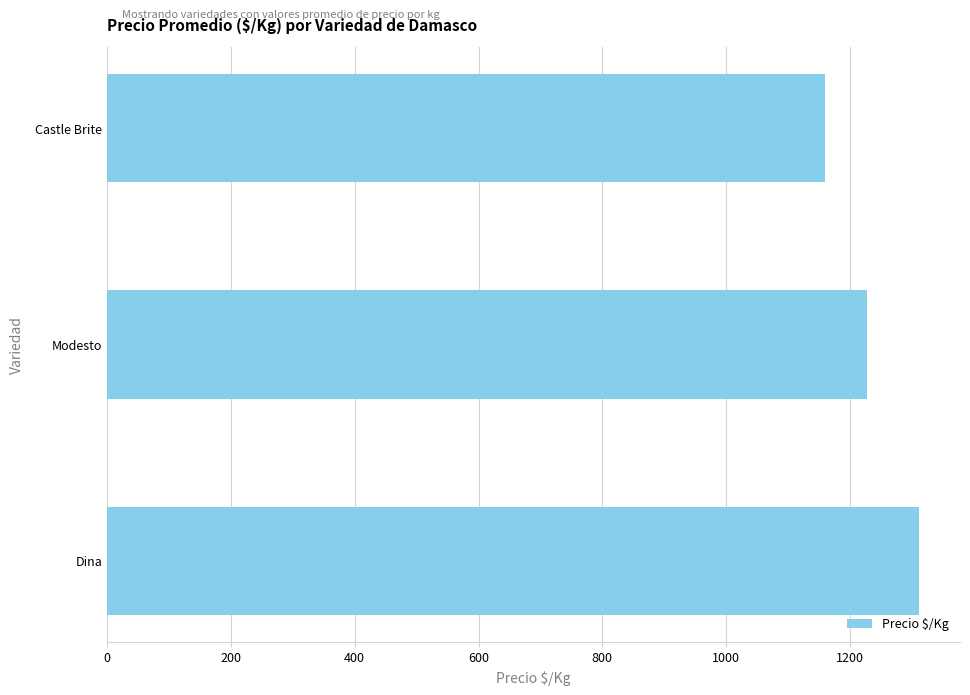

What is the change in value from Modesto to Castle Brite?

-69